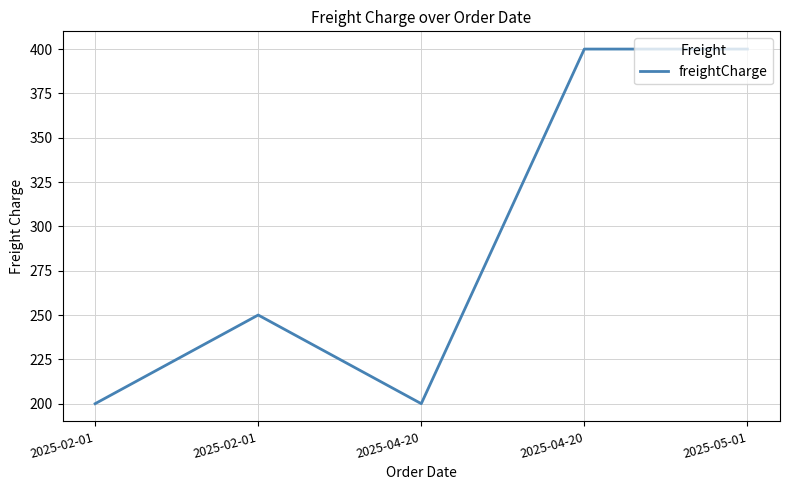

At which label is the value closest to 300?

2025-02-01